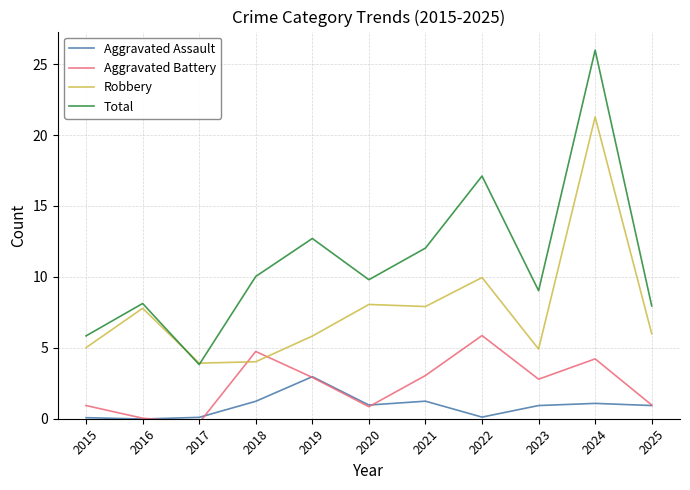

At which category does the chart reach its minimum across all series?

2017